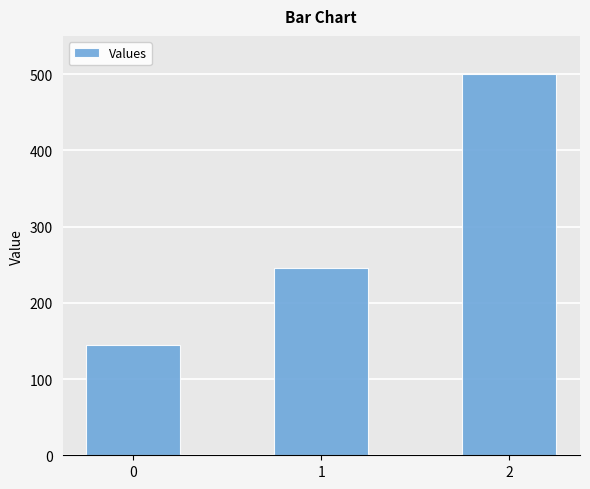

Reading right to left, what are all the values shown in this chart?

500.0	245.4	145.1